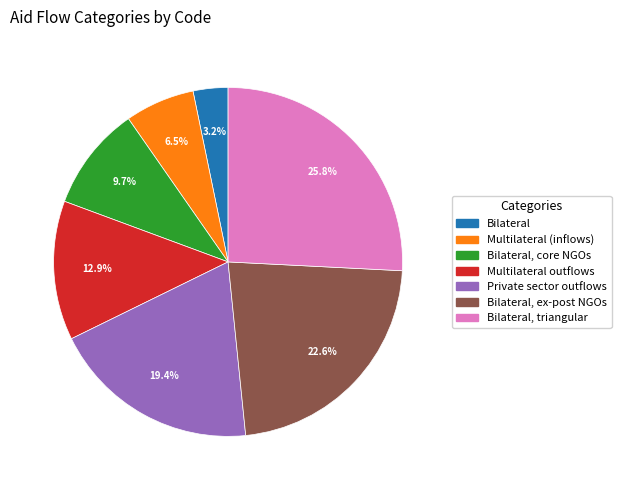

Does Bilateral represent more than half of the total?

No